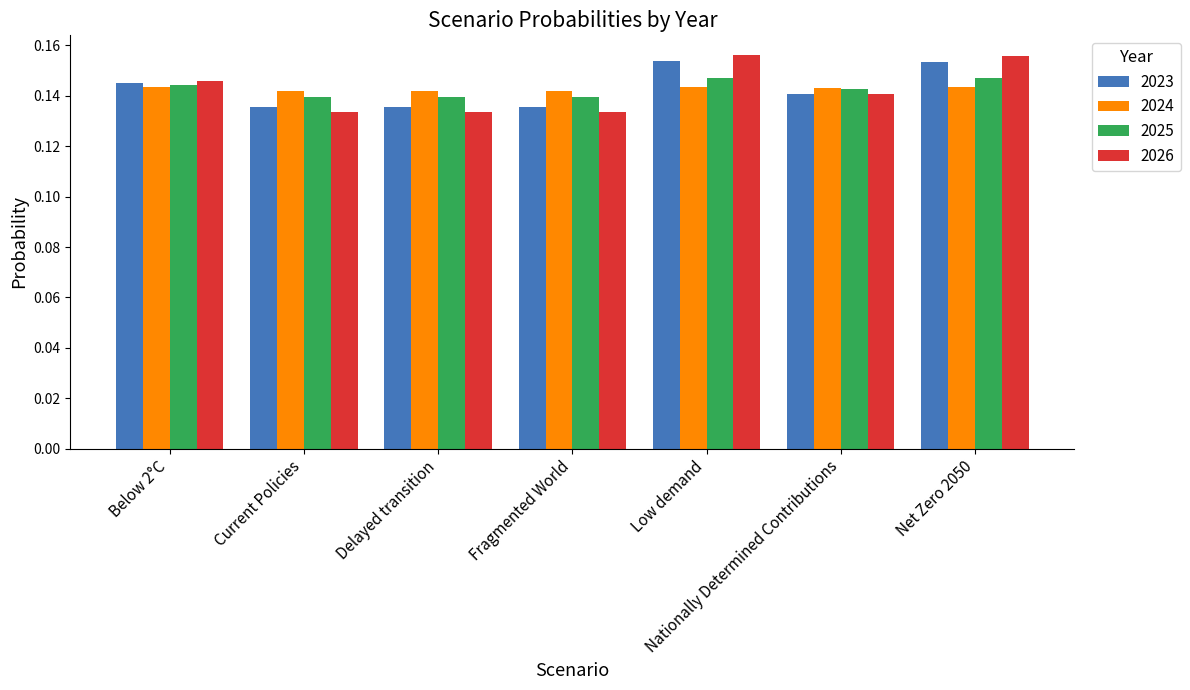

Which series has the largest range (max minus min)?

2026